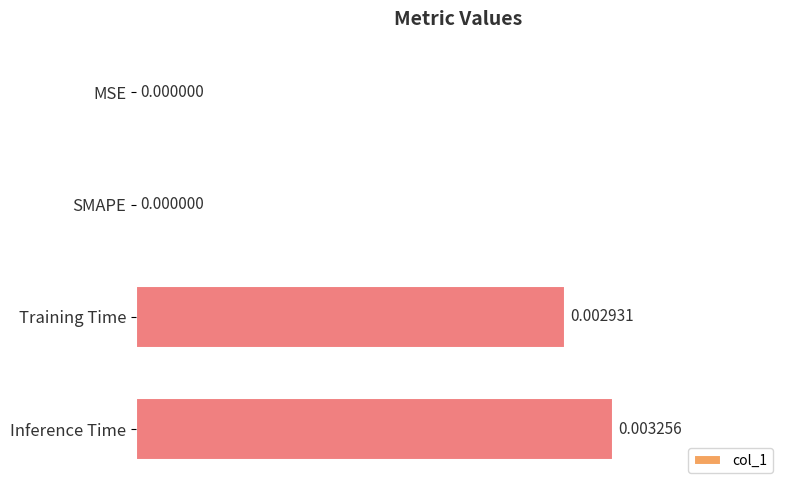

At which category does the chart reach its peak across all series?

Inference Time